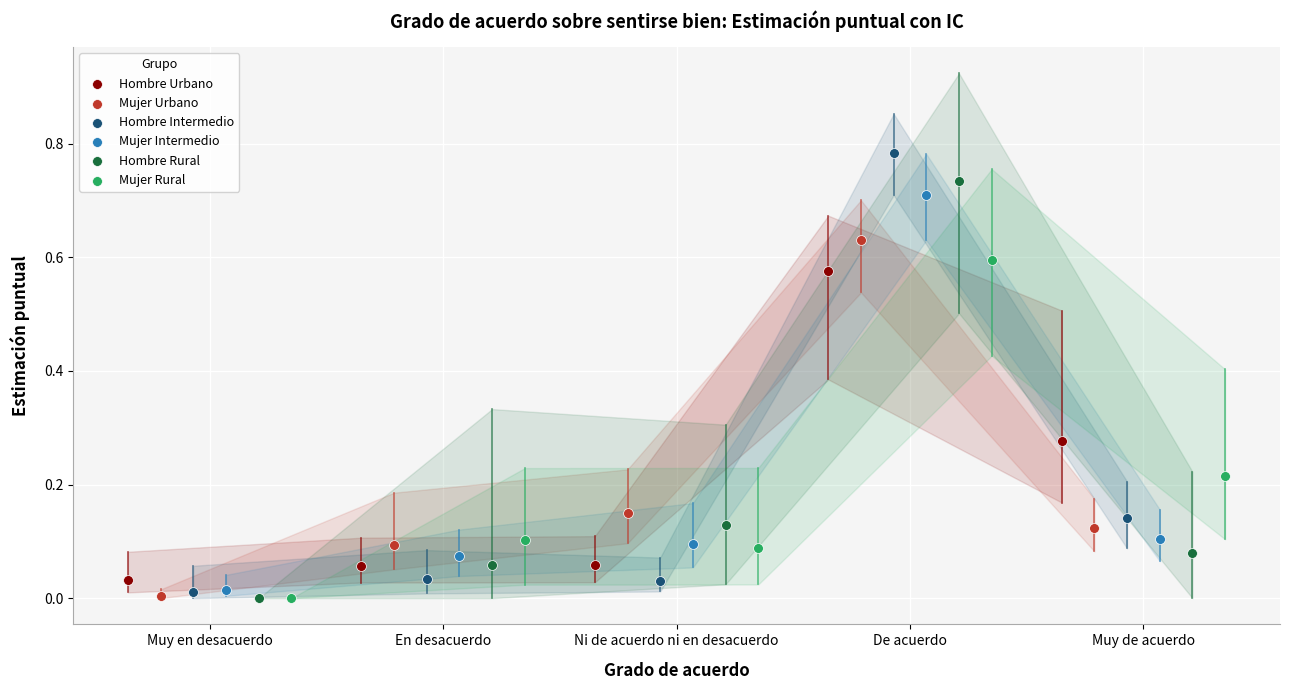

Which series has the largest Y range (max minus min)?

Hombre Intermedio